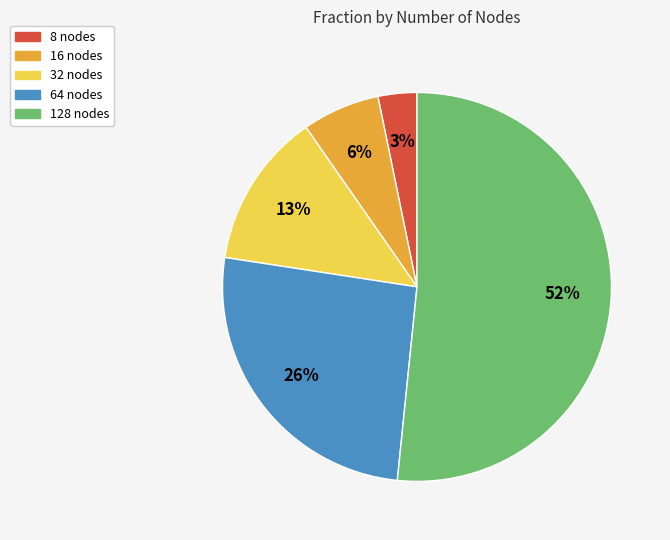

Is it true that 8 nodes is 3% of the pie?

True